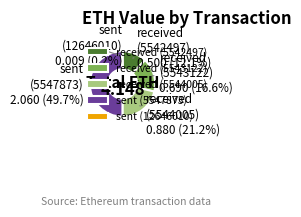

Rank the categories by value from highest to lowest.

sent (5547873), received (5544005), received (5543122), received (5542497), sent (12646010)